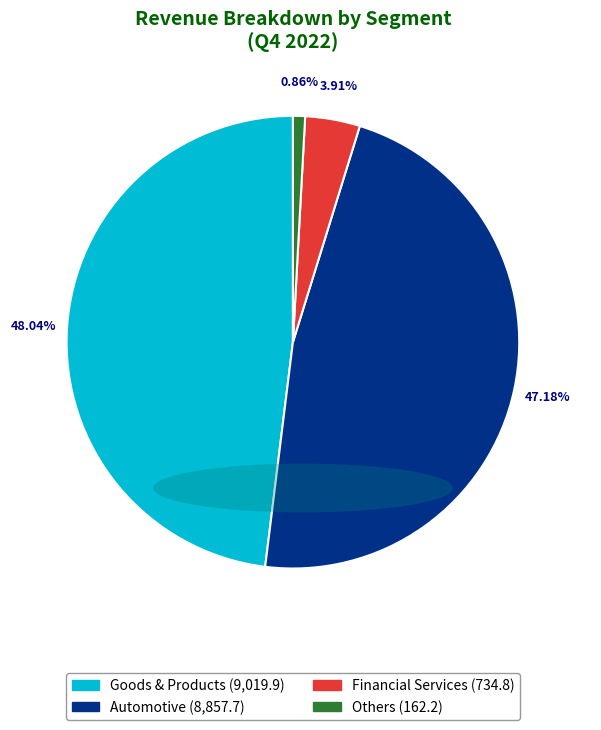

Between Financial Services and Goods & Products, which is larger?

Goods & Products